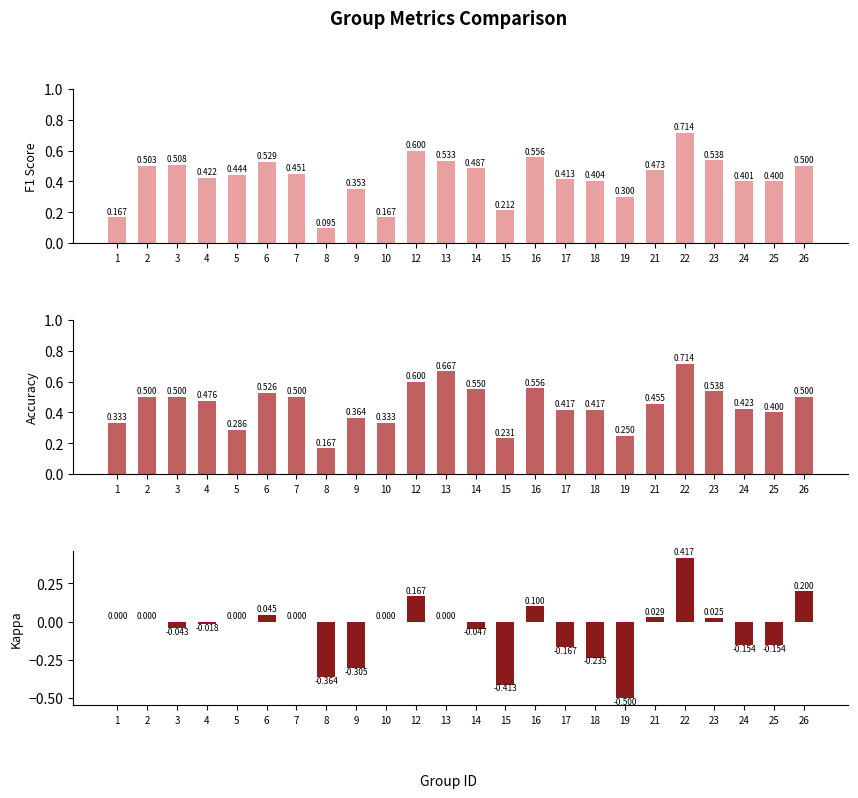

What is the sum of the F1 values at 24 and 26?

0.9